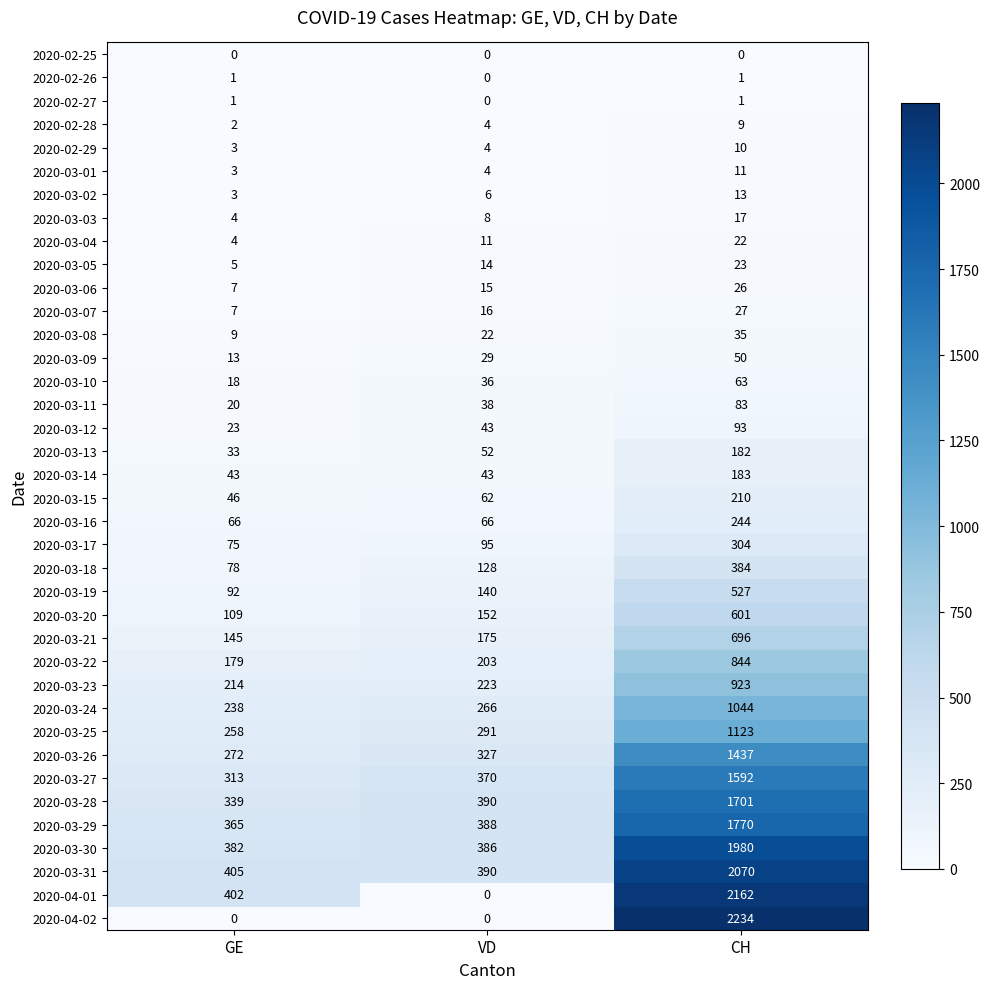

What is the spread (max minus min) of values at VD?

390